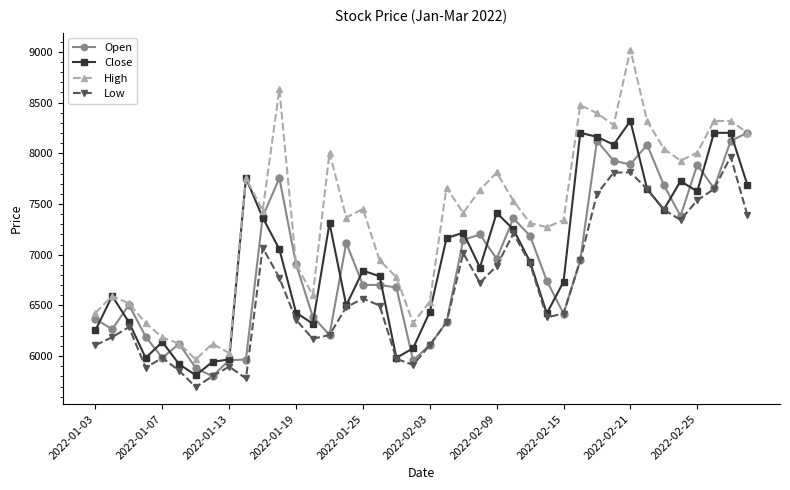

How many interior local peaks does the Low series have?

9